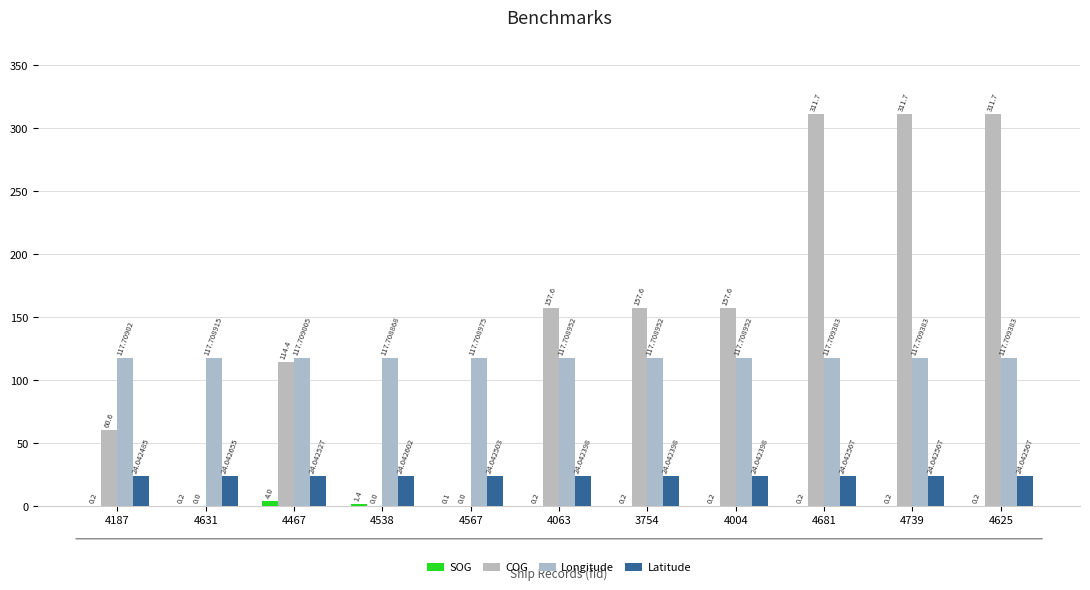

At which label does COG first exceed 157?

4063